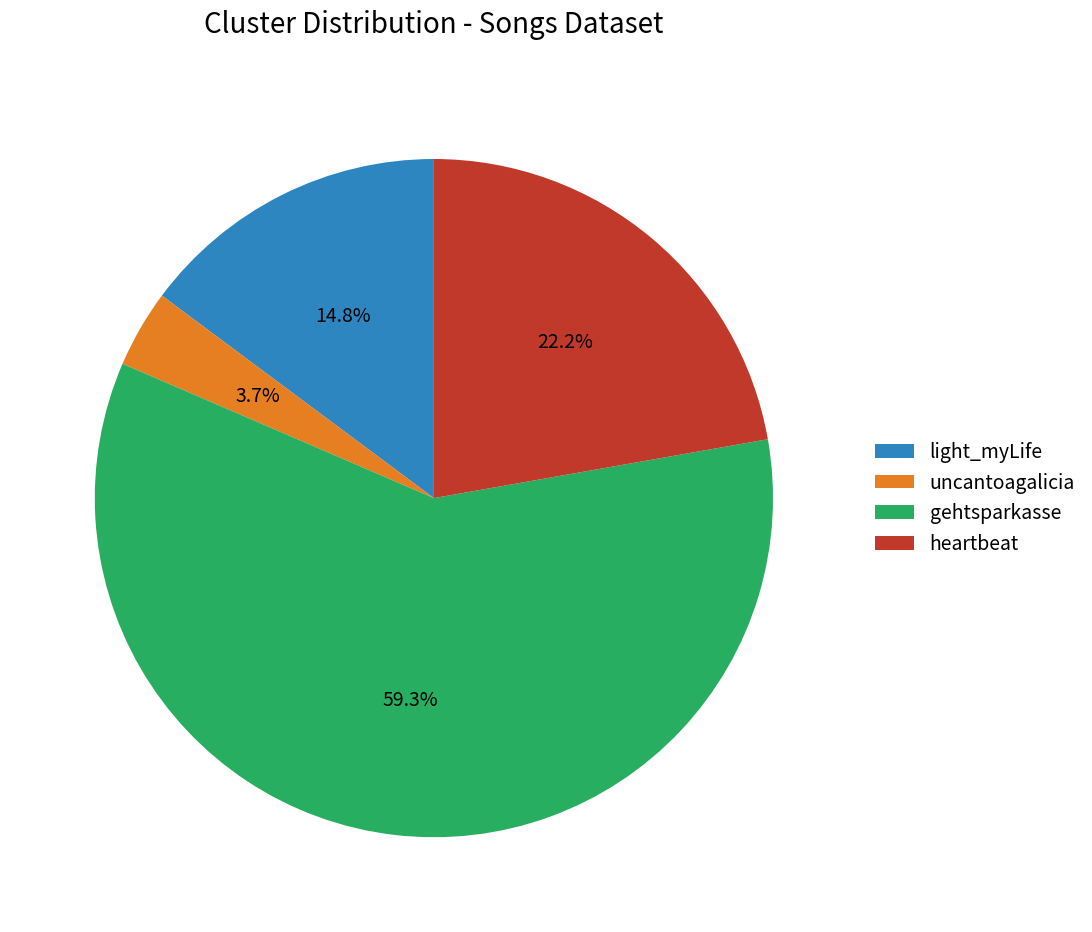

Does light_myLife represent more than half of the total?

No